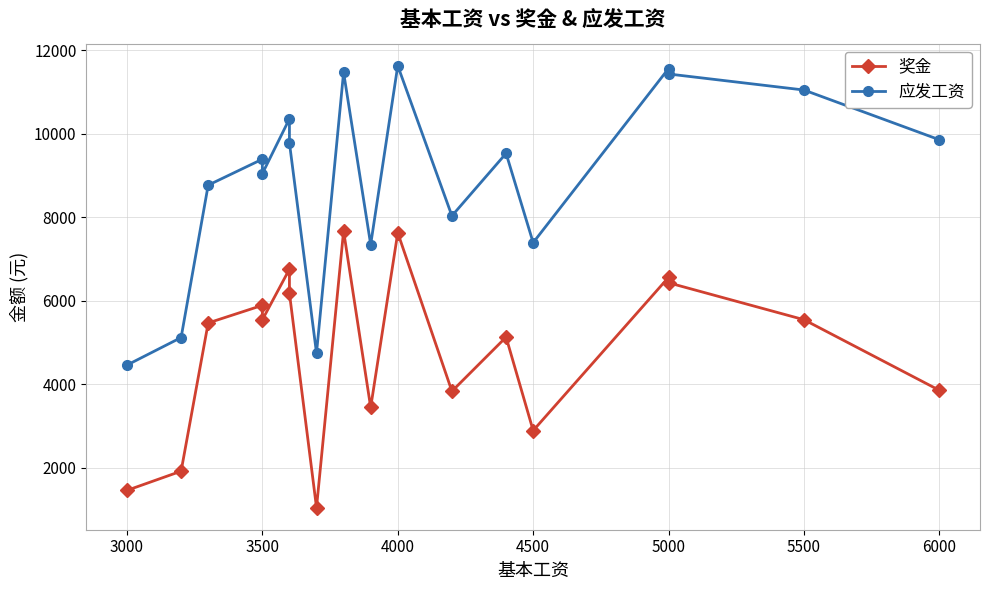

Is this an area chart (filled region under the line)?

No